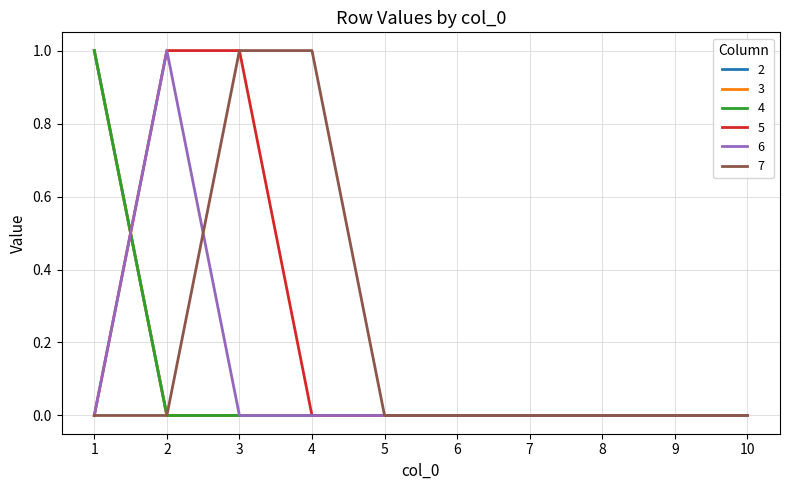

How many lines are shown in the chart?

6